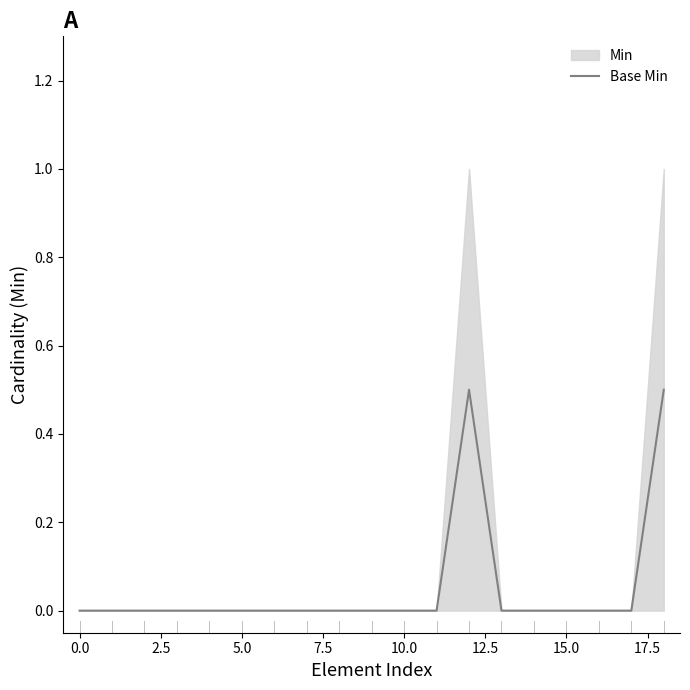

What is the maximum value for Base Min?

0.5